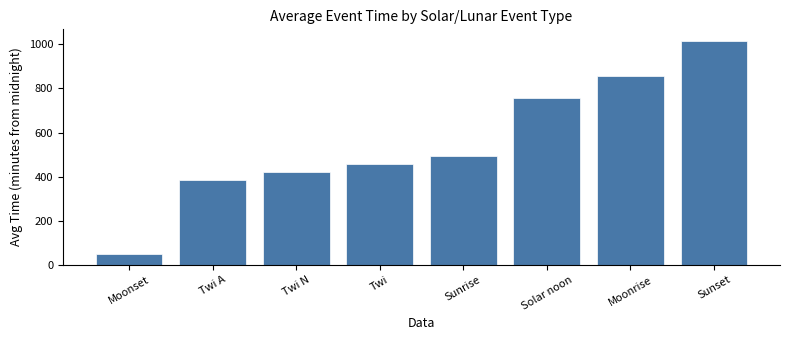

Are the bars grouped side by side (vs. stacked)?

No